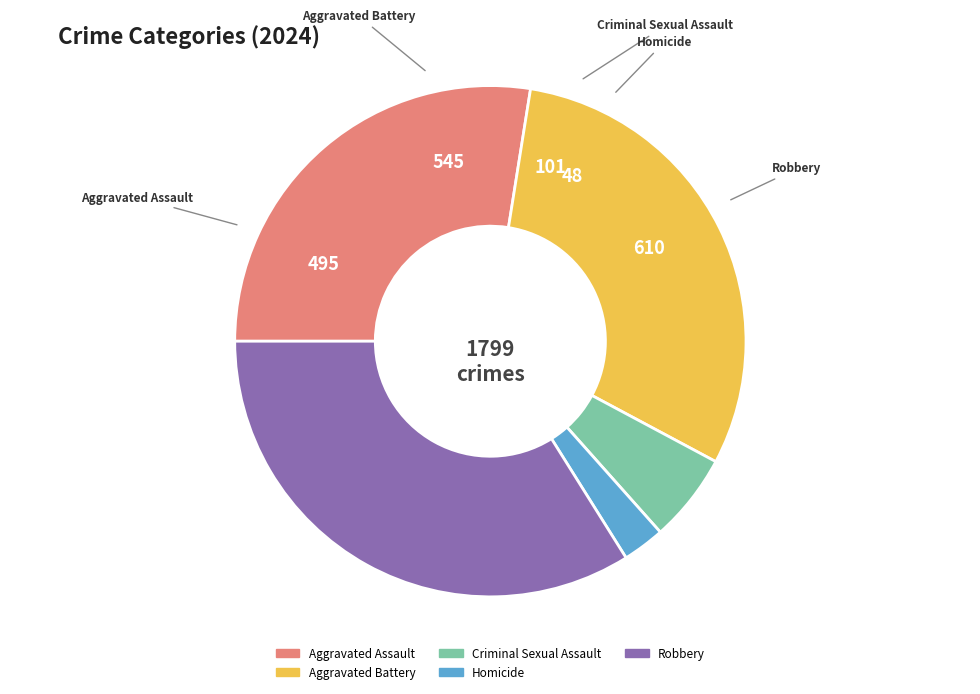

Combined, do Aggravated Battery and Criminal Sexual Assault account for over 50%?

No